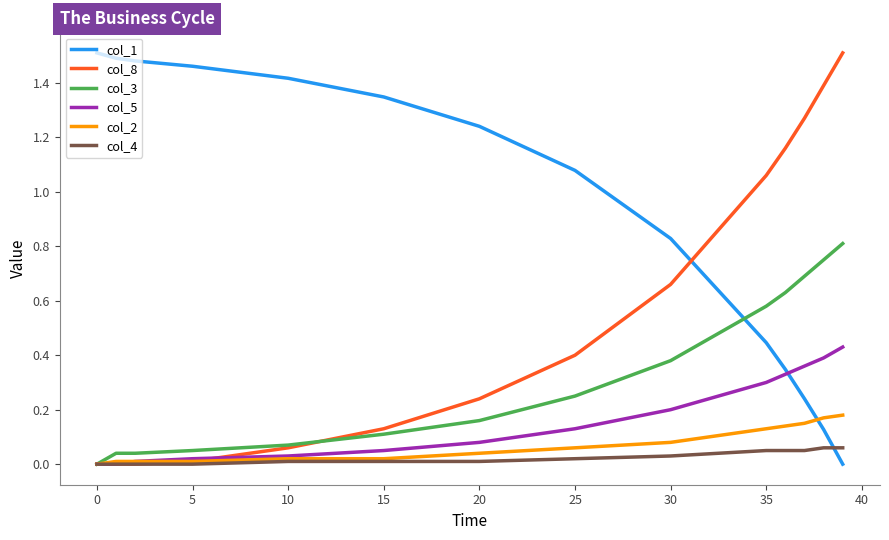

Which series has the largest total across all categories?

col_1